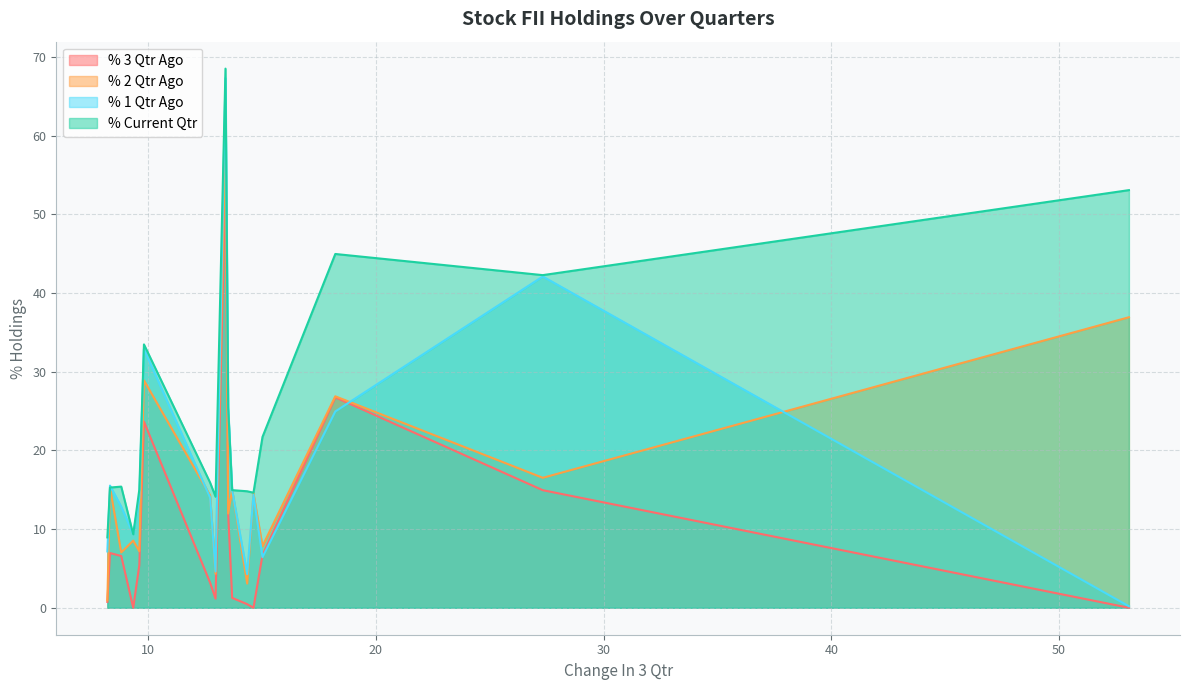

Which series has the largest total across all categories?

% Current Qtr